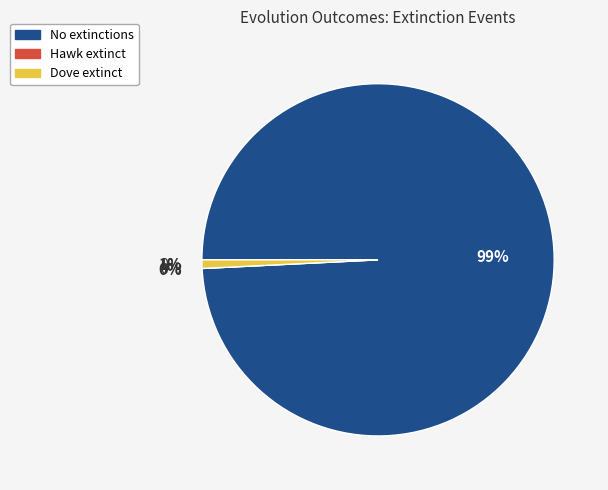

How much of the chart is everything except Hawk_Extincts=1, Dove_Extincts=0?

100.0%